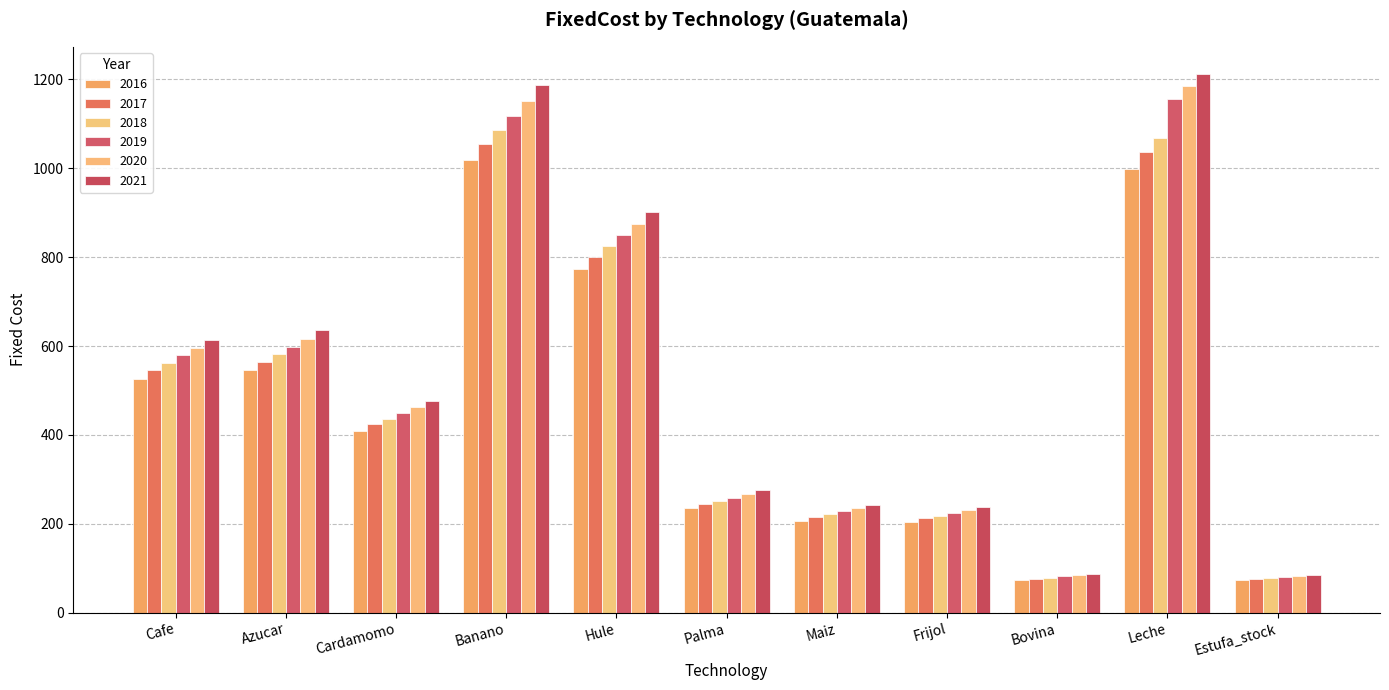

How many bars are there in each group?

6